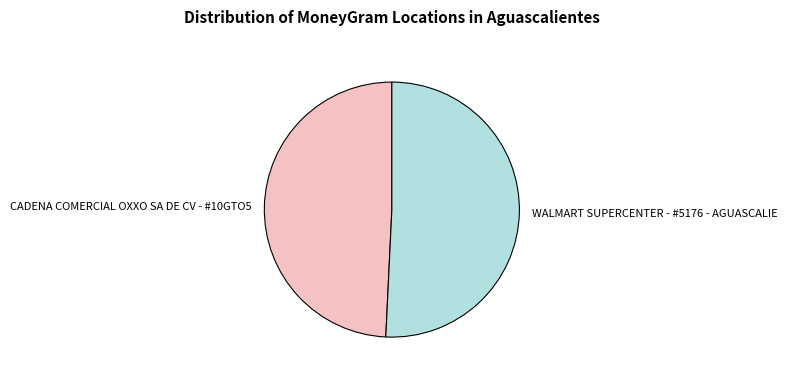

What is the largest slice in the pie chart?

WALMART SUPERCENTER - #5176 - AGUASCALIE